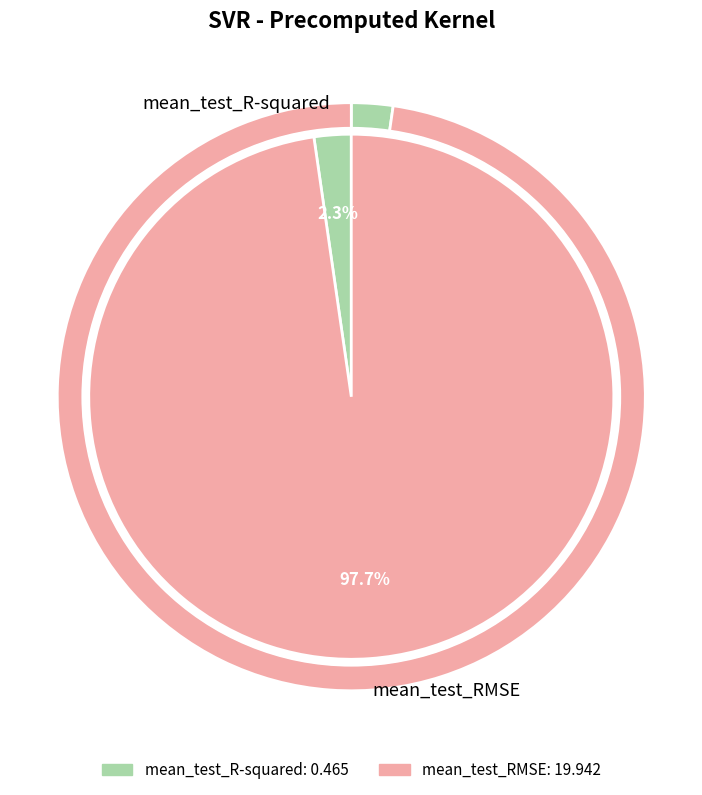

What is the total percentage of mean_test_R-squared and mean_test_RMSE?

100.0%